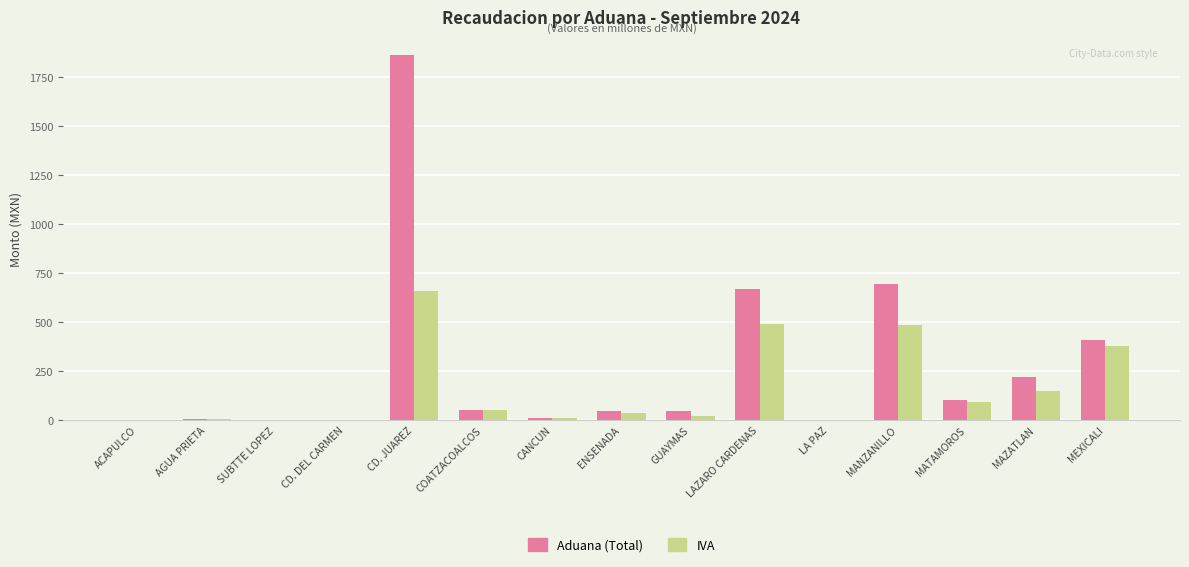

What is the maximum value shown in the chart?

1860.1